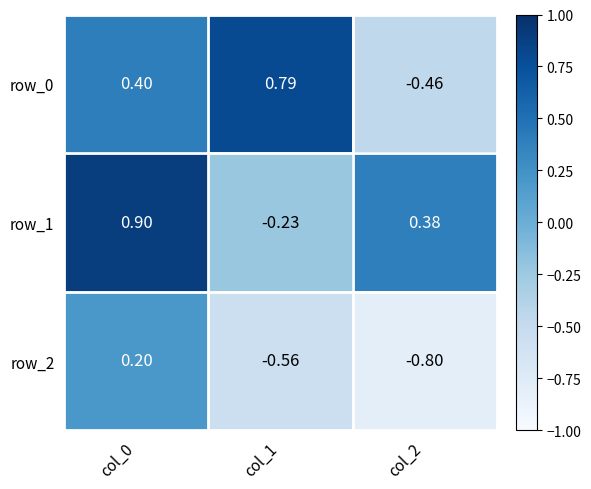

Read the row_2 value at col_2.

-0.8